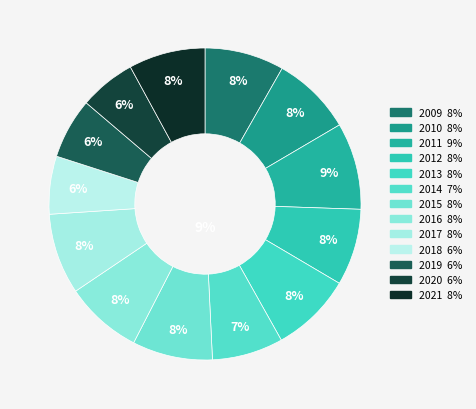

What is the smallest slice in the pie chart?

2020